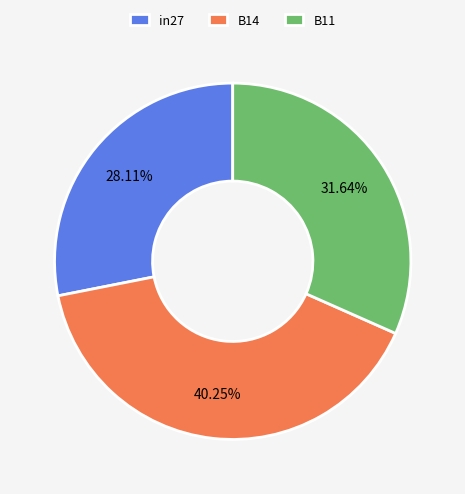

Do B11 and in27 together represent more than half of the pie?

Yes